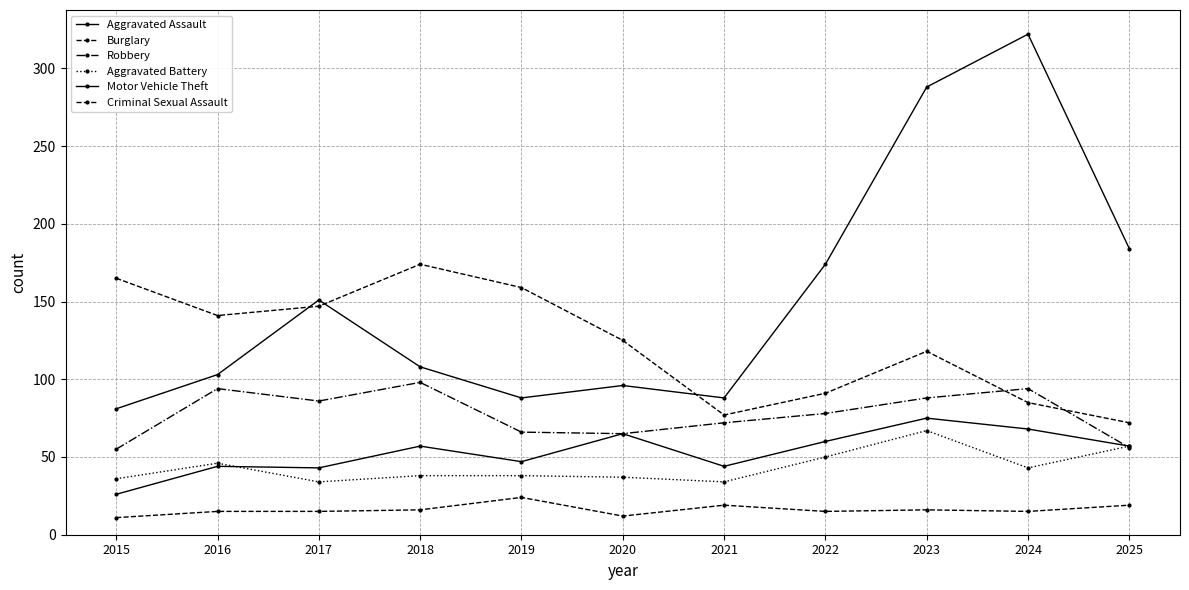

What is the spread (max minus min) of values at 2019?

135